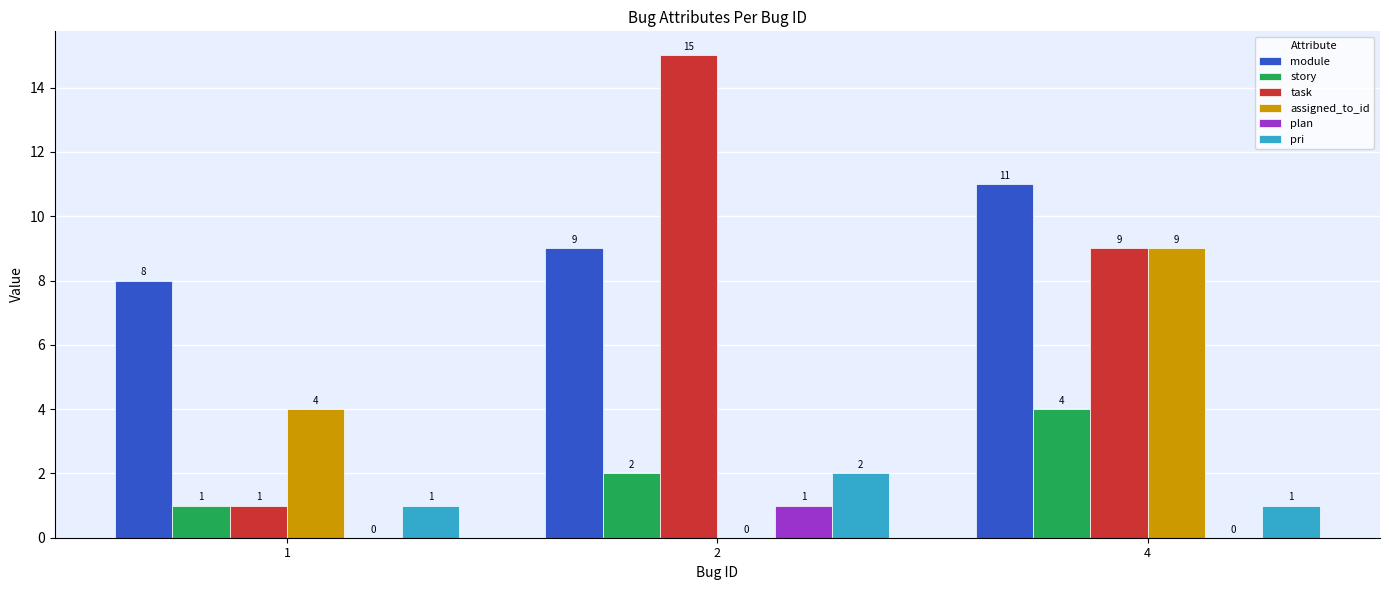

Is the value of task at 4 greater than the value of pri at 4?

Yes